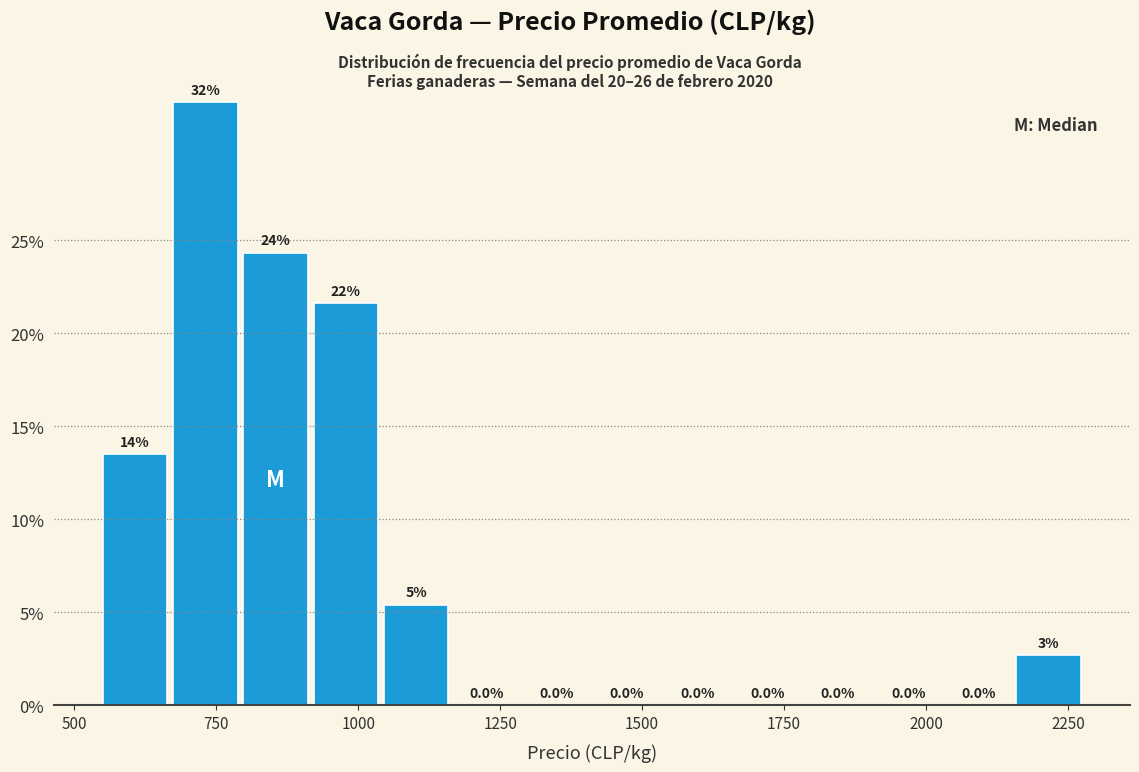

Read against the x-axis, roughly where is the centre of the tallest bar?

750